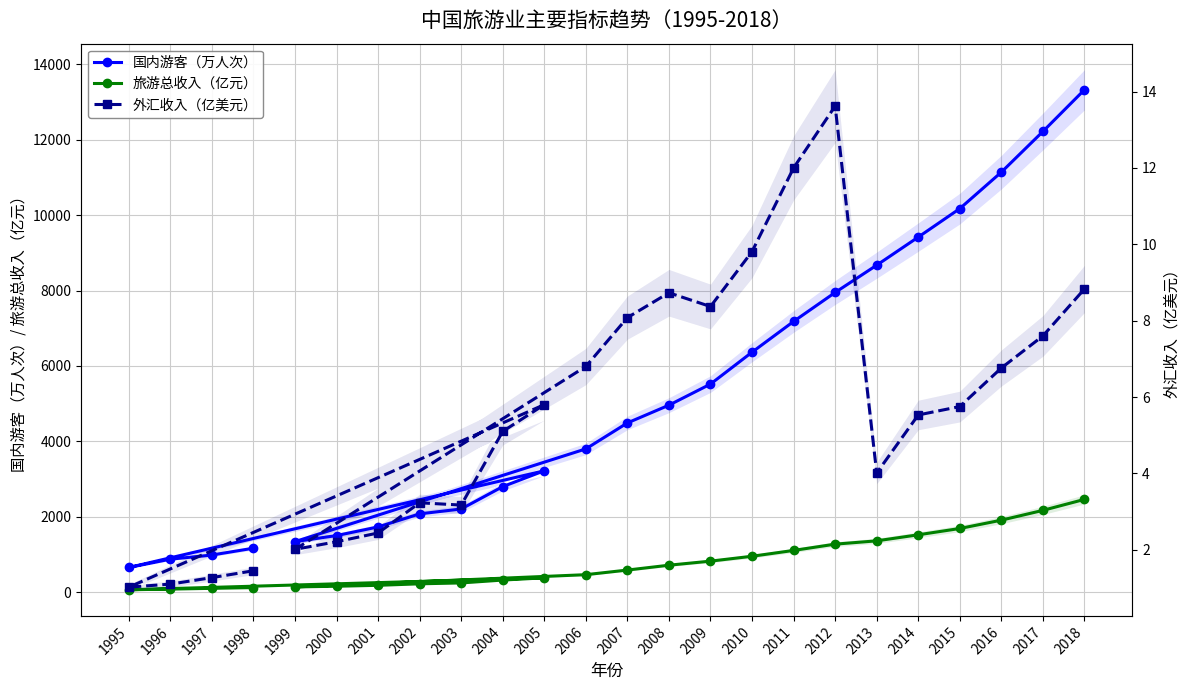

Reading left to right, transcribe all the data shown in this chart.

国内游客（万人次）: 1165.5	984.0	874.0	654.0	3220.0	2800.0	2206.0	2076.0	1730.0	1501.0	1340.0	3800.0	4489.0	4960.0	5520.0	6366.0	7181.0	7950.0	8674.0	9419.0	10175.0	11142.0	12221.0	13328.0
旅游总收入（亿元）: 120.8	100.6	80.1	62.4	379.0	320.0	244.0	220.4	180.7	156.0	138.1	462.8	585.5	714.3	822.2	951.6	1106.2	1272.8	1360.7	1520.8	1688.1	1909.3	2168.9	2460.2
外汇收入（亿美元）: 1.4	1.3	1.1	1.0	5.8	5.1	3.2	3.2	2.4	2.2	2.0	6.8	8.1	8.7	8.4	9.8	12.0	13.6	4.0	5.5	5.8	6.8	7.6	8.8